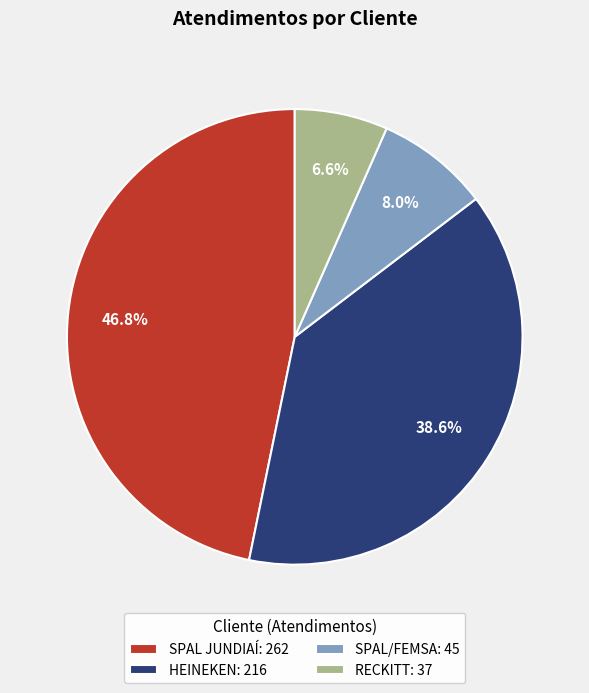

Is it true that RECKITT is 19% of the pie?

False